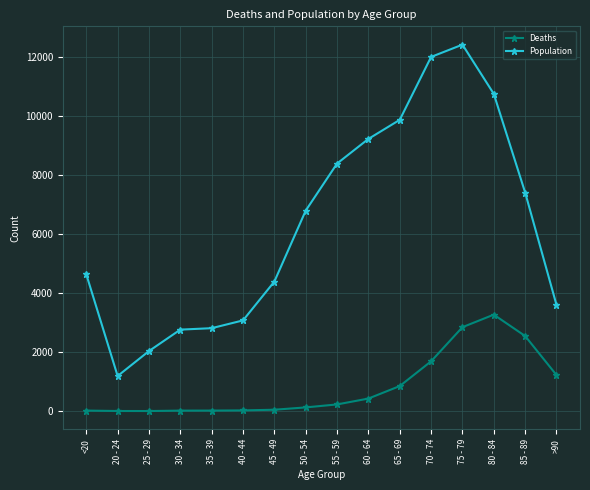

What is the difference between the highest and lowest values at 75 - 79?

9586